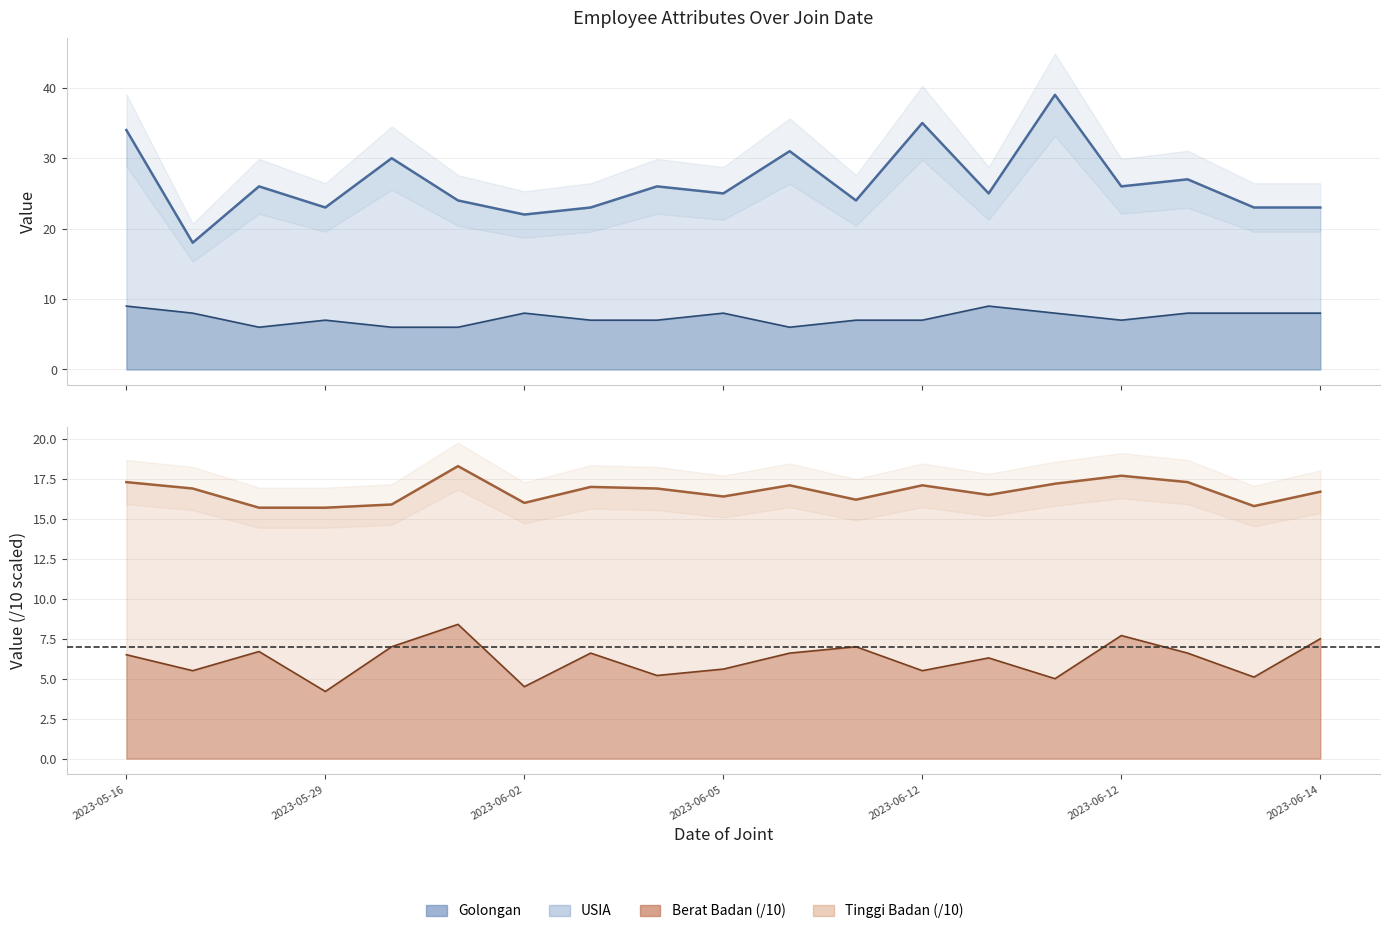

Count the Golongan values in the range 7 to 8.

13